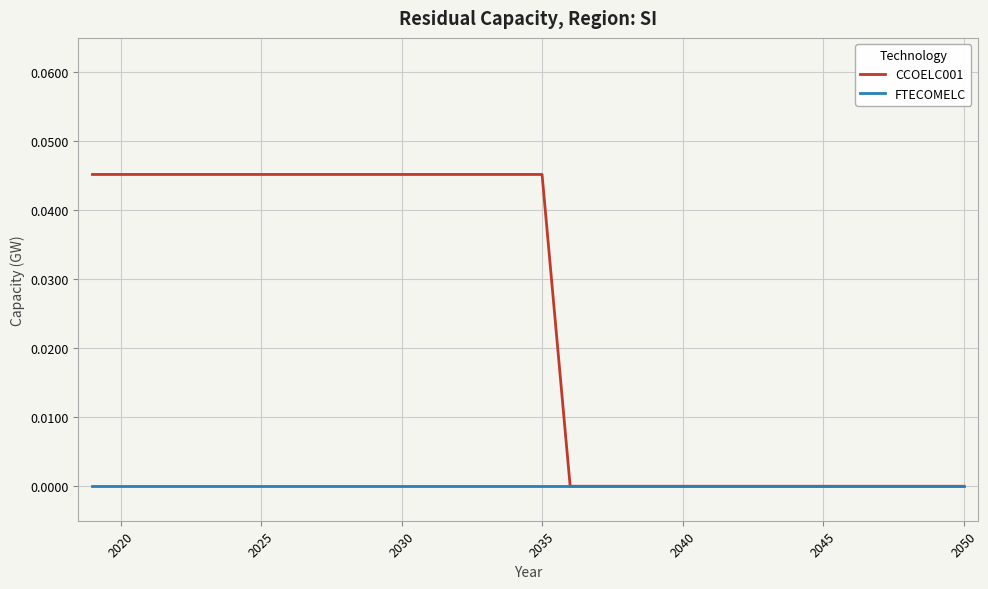

List the series in order of their peak value, lowest first.

FTECOMELC, CCOELC001